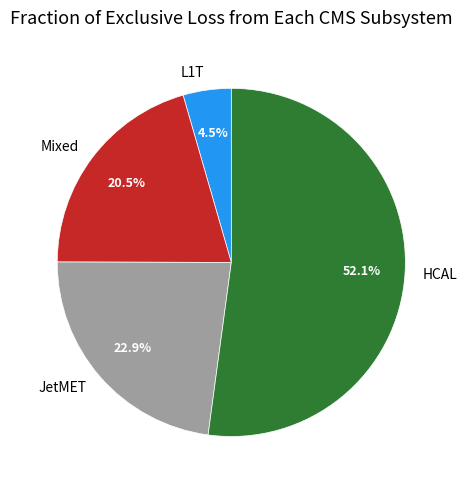

Which has a higher value, HCAL or L1T?

HCAL